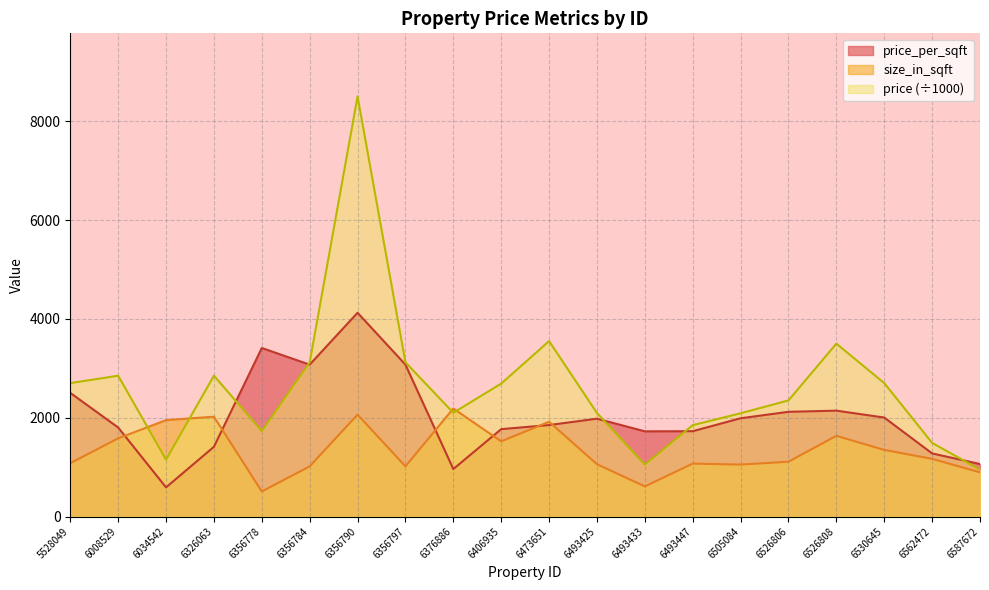

Does the chart have visible grid lines?

Yes